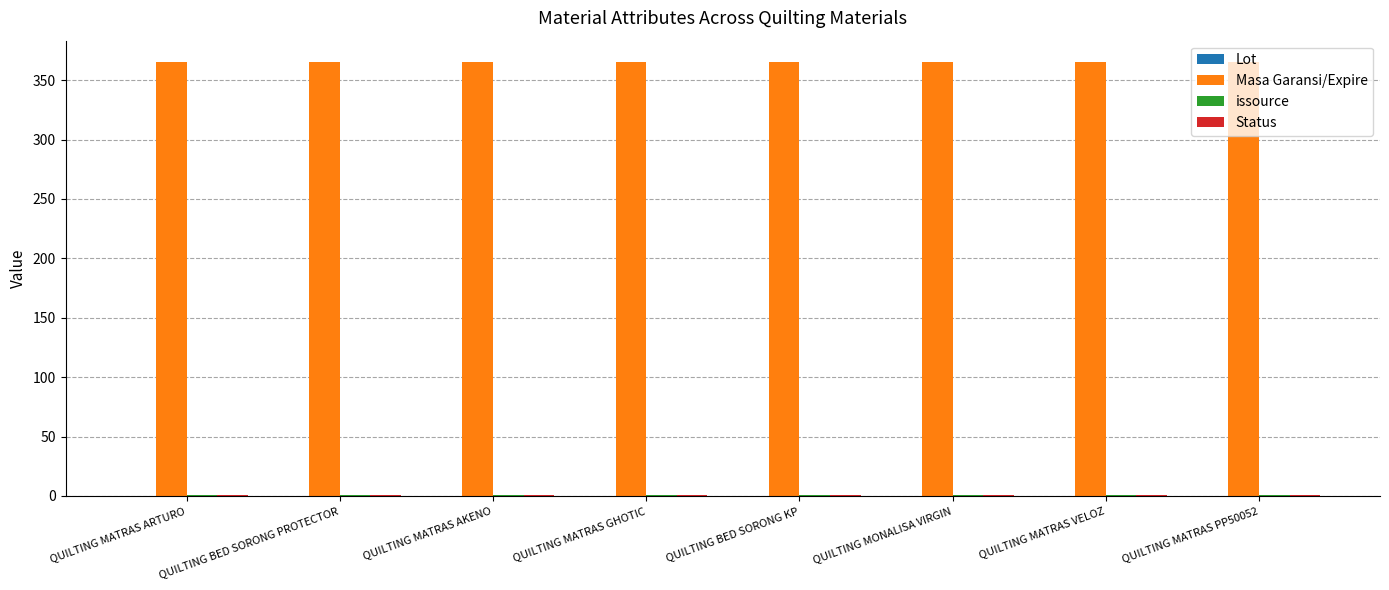

Which series has the largest total across all categories?

Masa Garansi/Expire